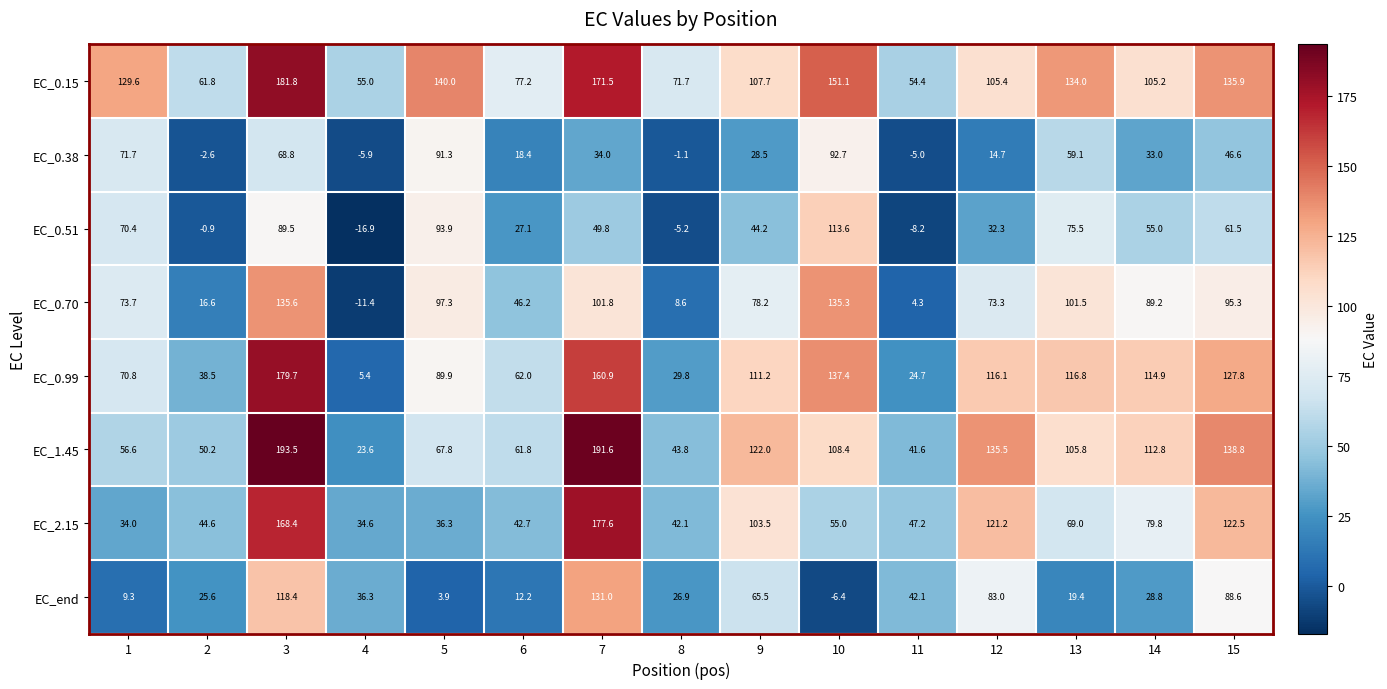

What is the greatest value displayed?

193.5